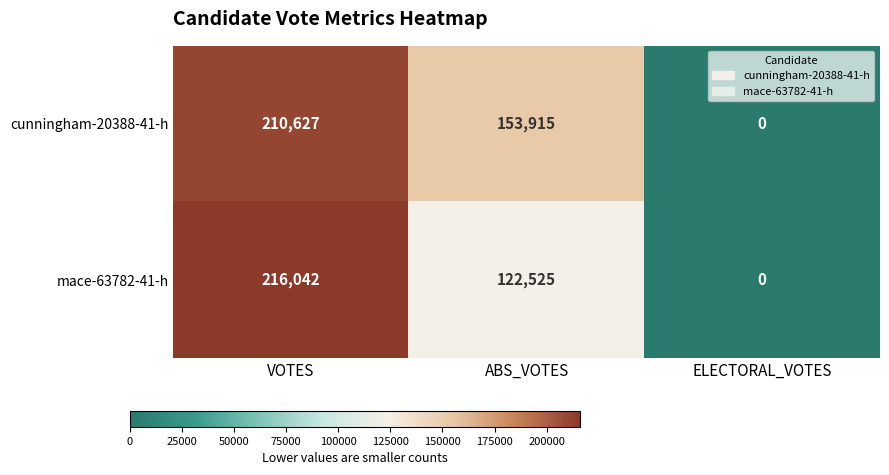

Between VOTES and ELECTORAL_VOTES, which series saw the biggest shift?

mace-63782-41-h